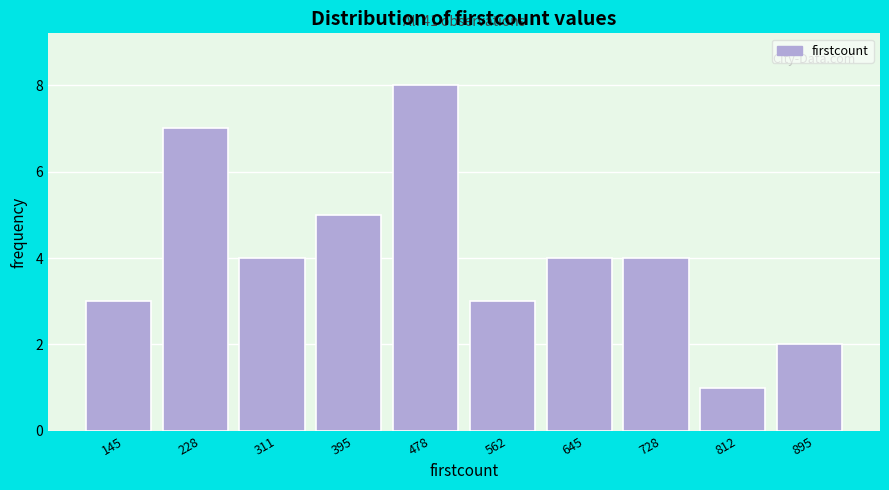

Reading left to right, list all the values displayed in this chart.

3	7	4	5	8	3	4	4	1	2